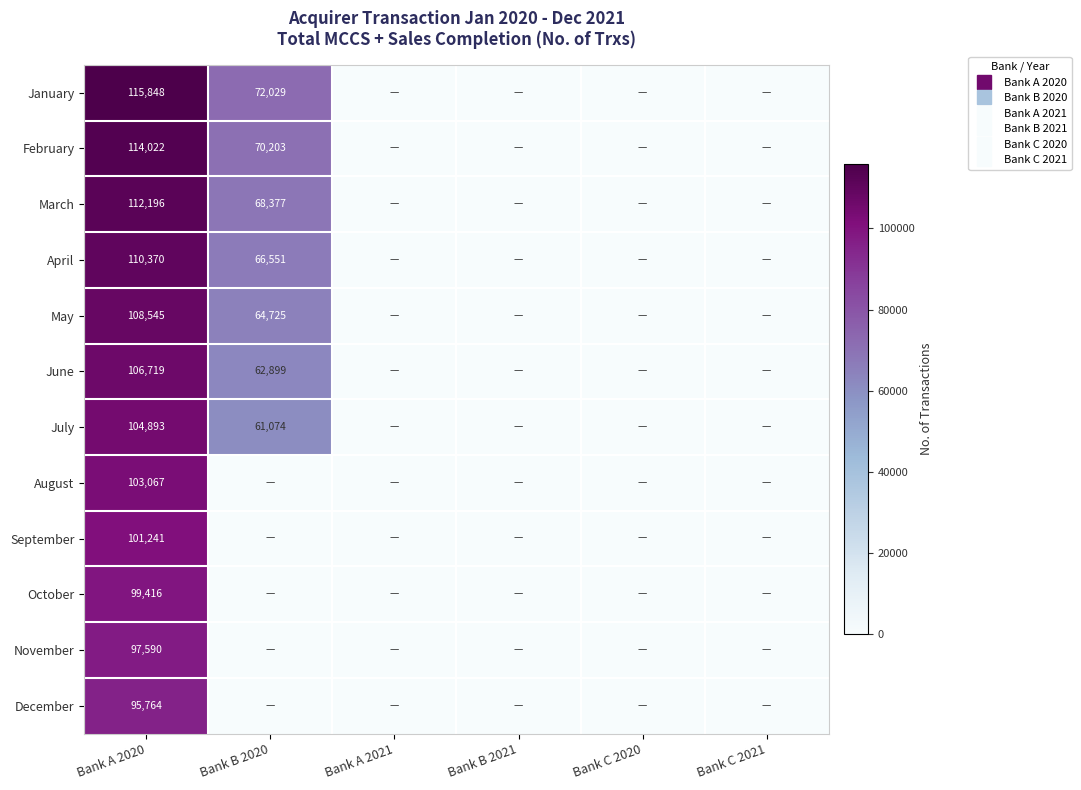

Which category has the highest value in the September series?

Bank A 2020